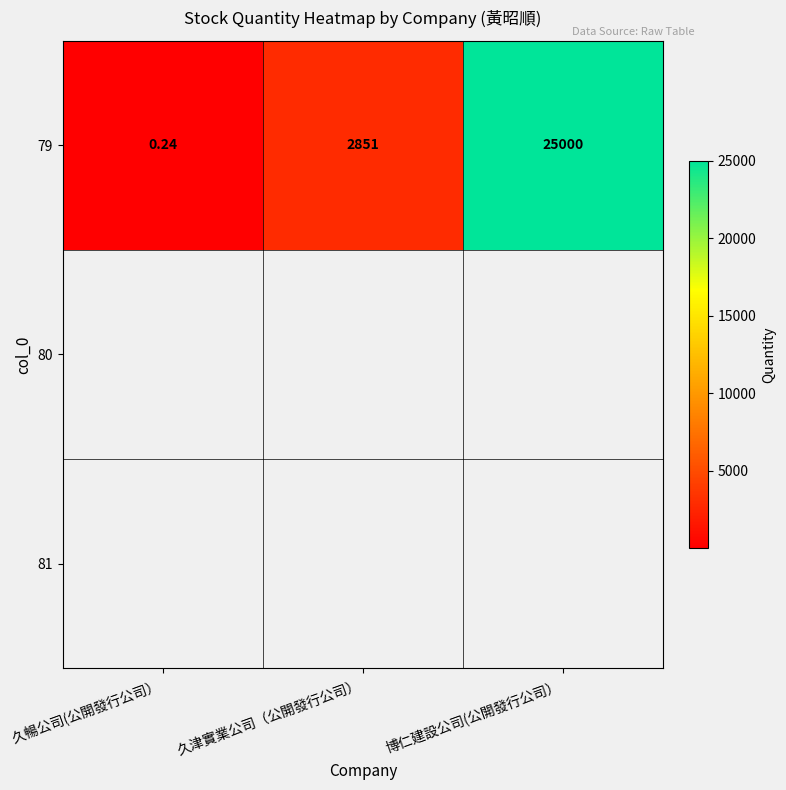

Reading right to left, transcribe all the data shown in this chart.

博仁建設公司(公開發行公司）=25000.0	久津實業公司（公開發行公司）=2851.0	久暢公司(公開發行公司）=0.2